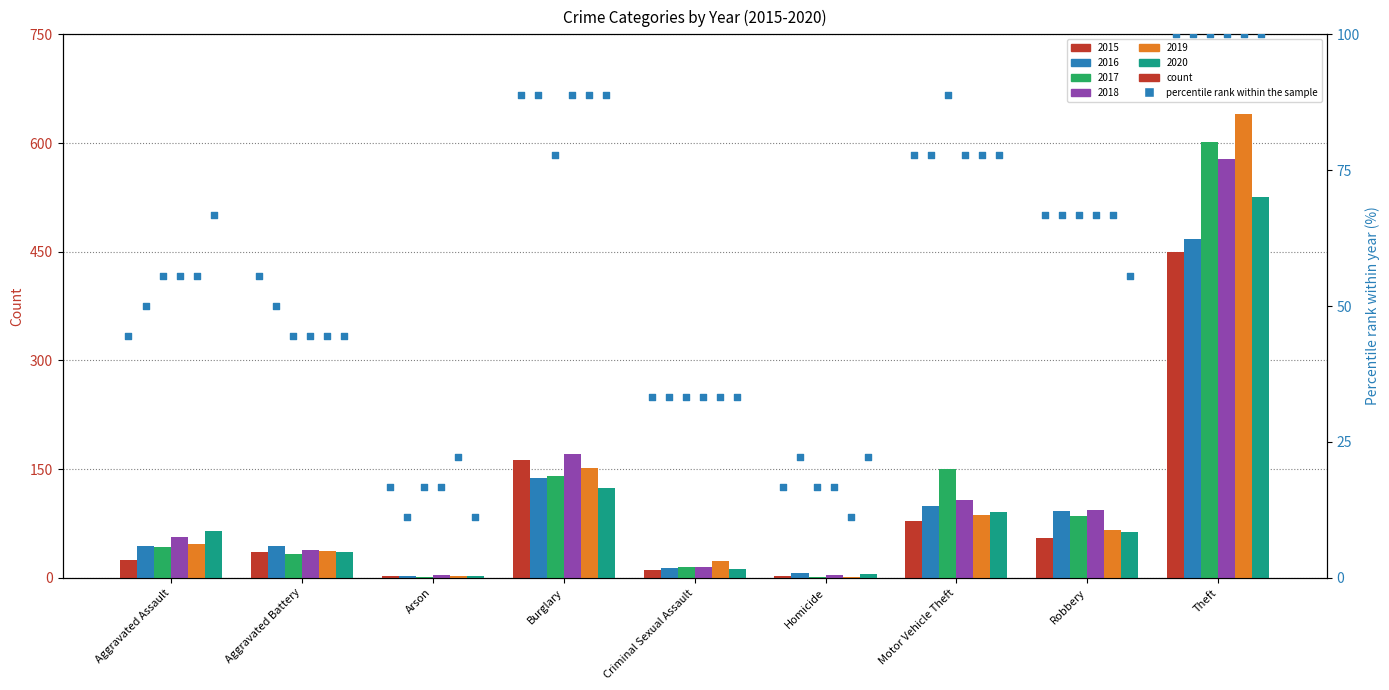

Which series has the widest spread of Y values?

2019